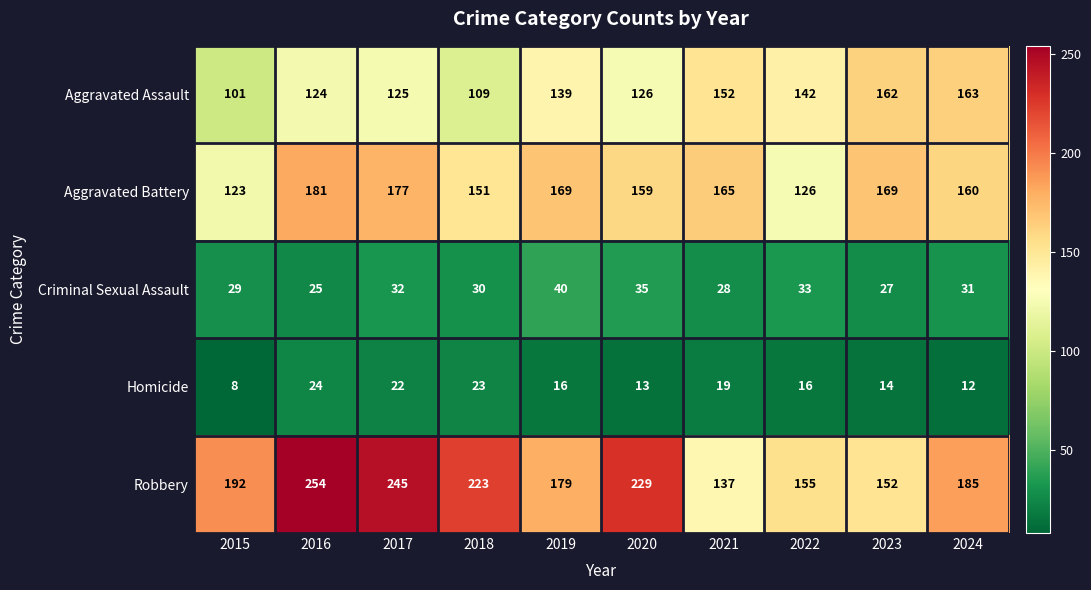

What is the difference between the second highest and minimum values in the Aggravated Assault series?

61